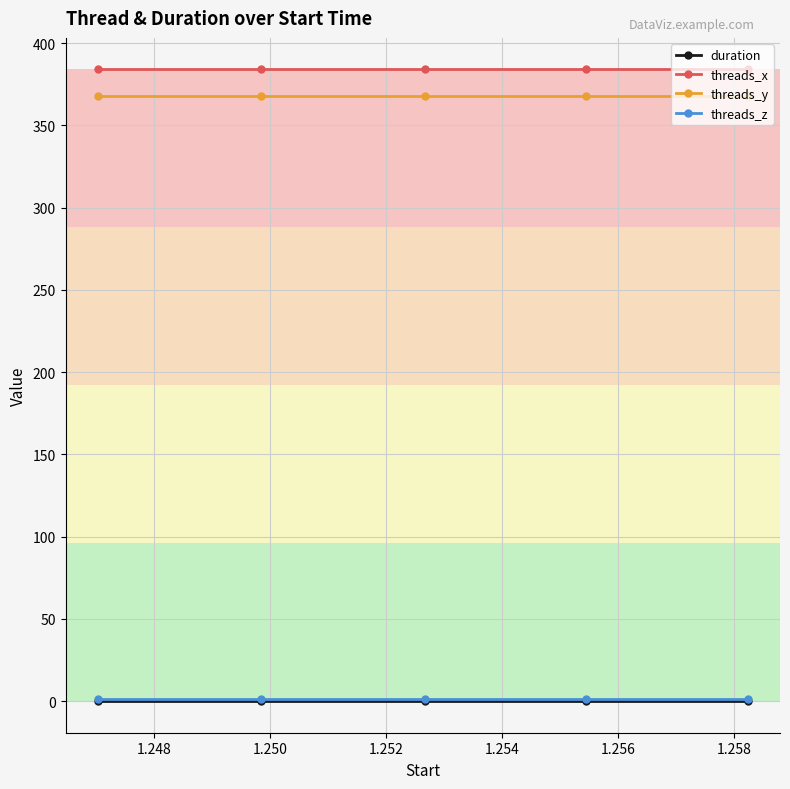

True or false: threads_y and threads_z intersect in this chart.

False